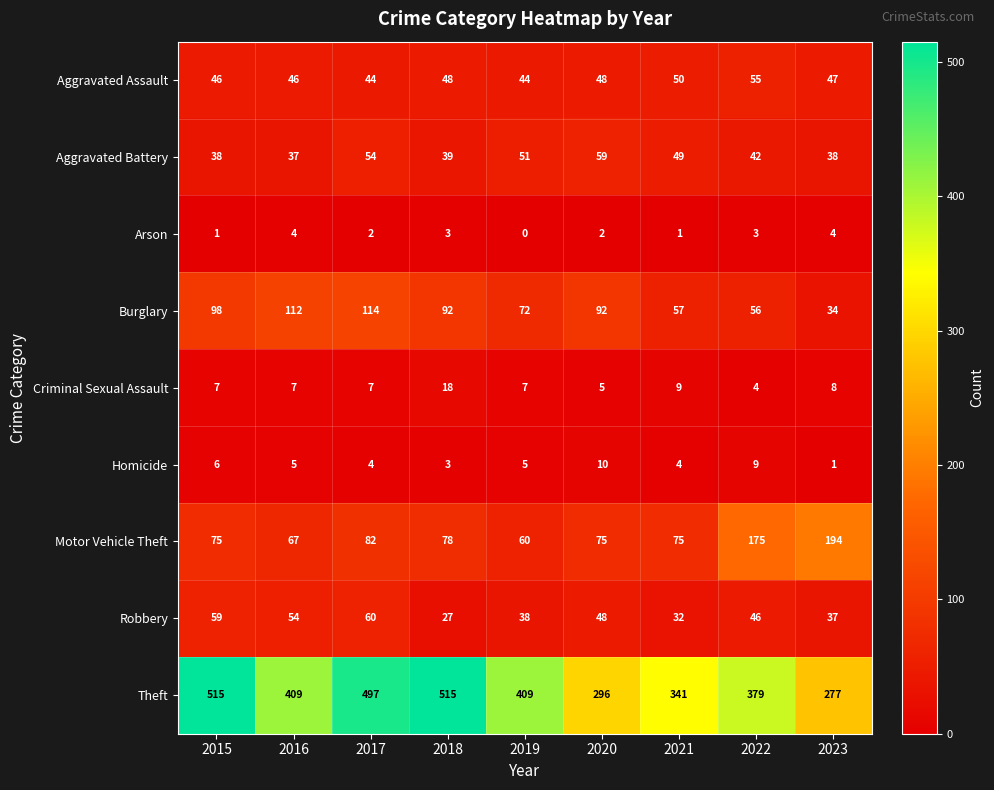

What is the difference between the second highest and minimum values in the Aggravated Assault series?

6